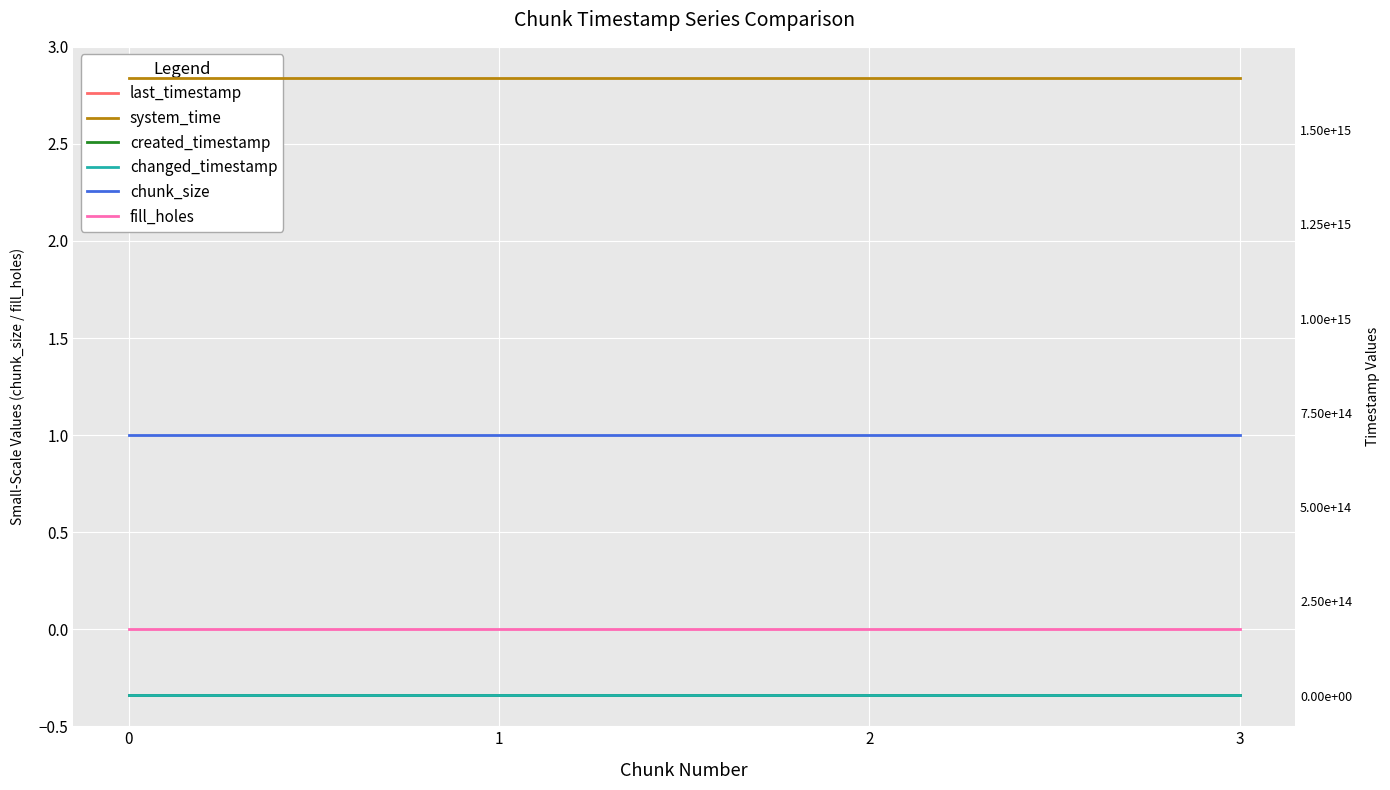

How many categories are shown in the chart?

4